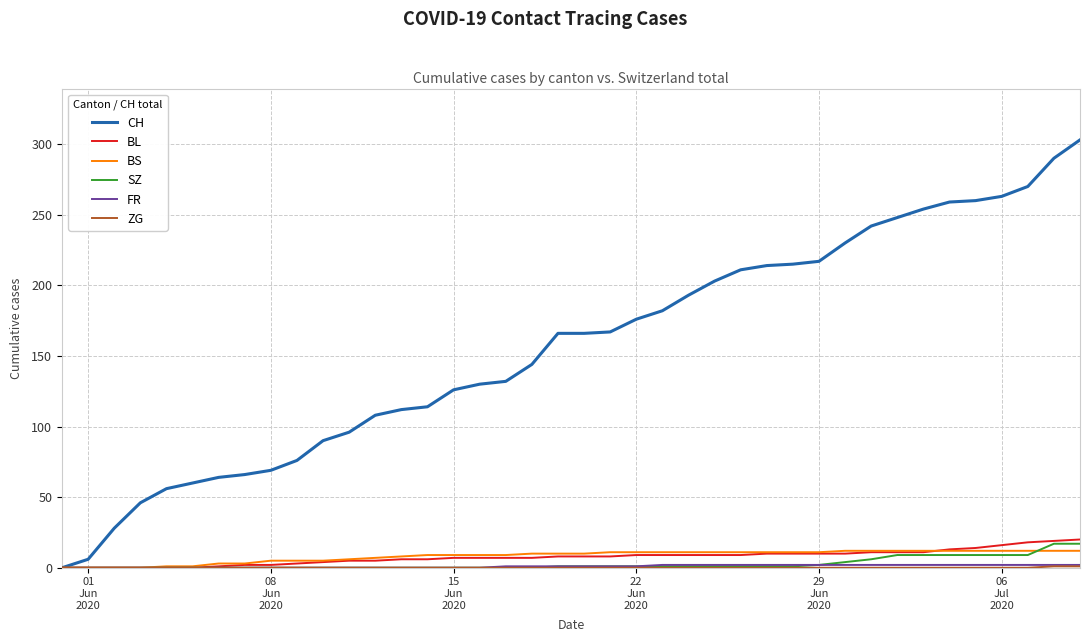

Which series has the largest range (max minus min)?

CH